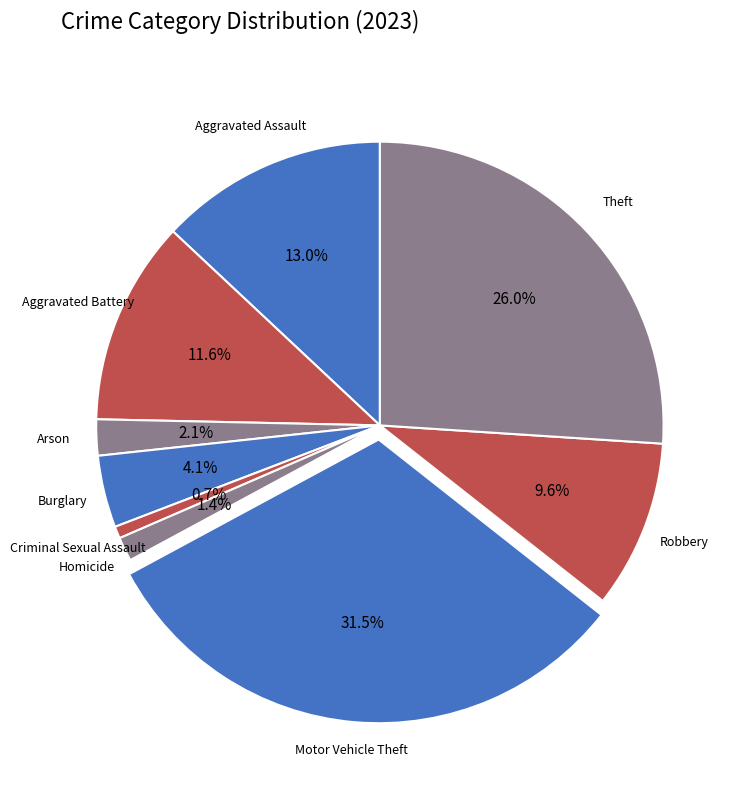

Approximately how many times larger is the value at Arson compared to Theft?

0.1